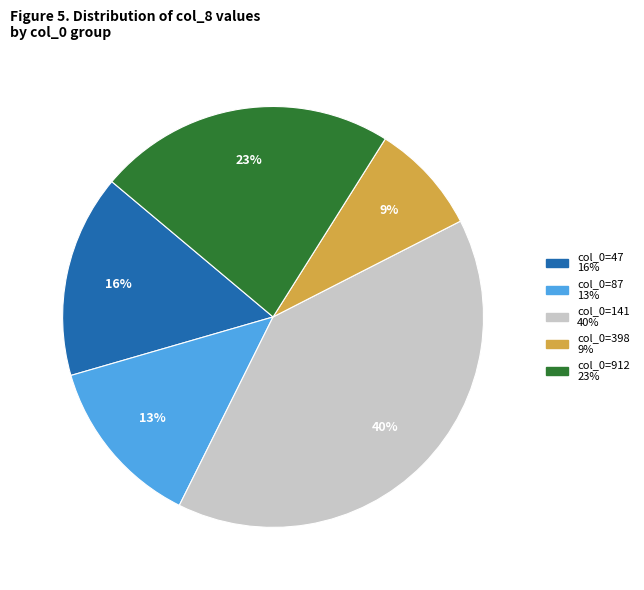

To the nearest percent, what is the average slice percentage?

20%